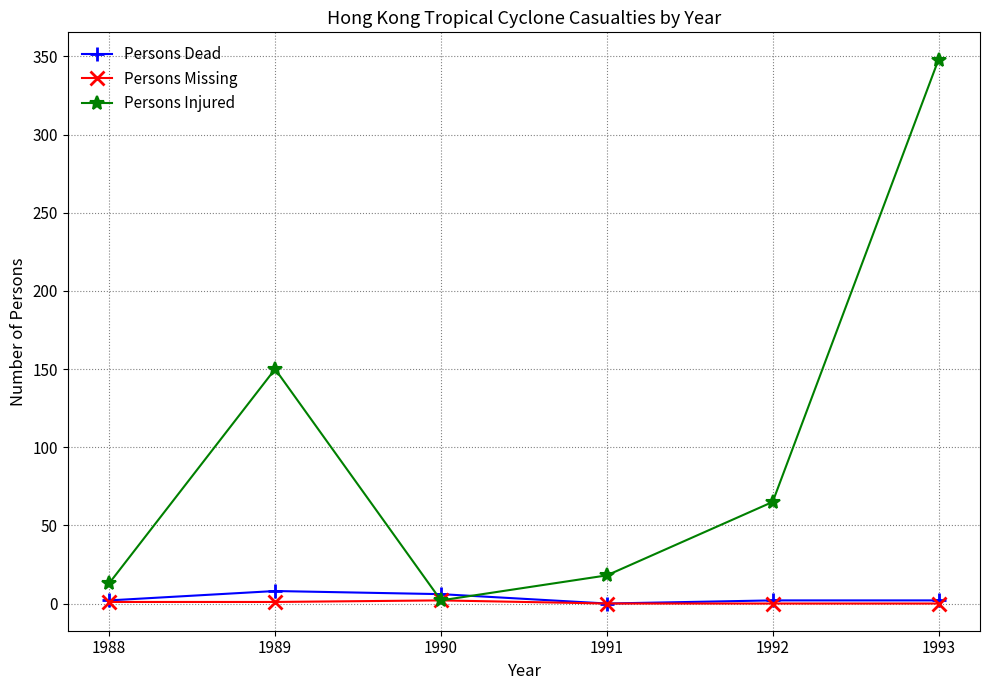

Which series has the largest total across all categories?

Persons Injured